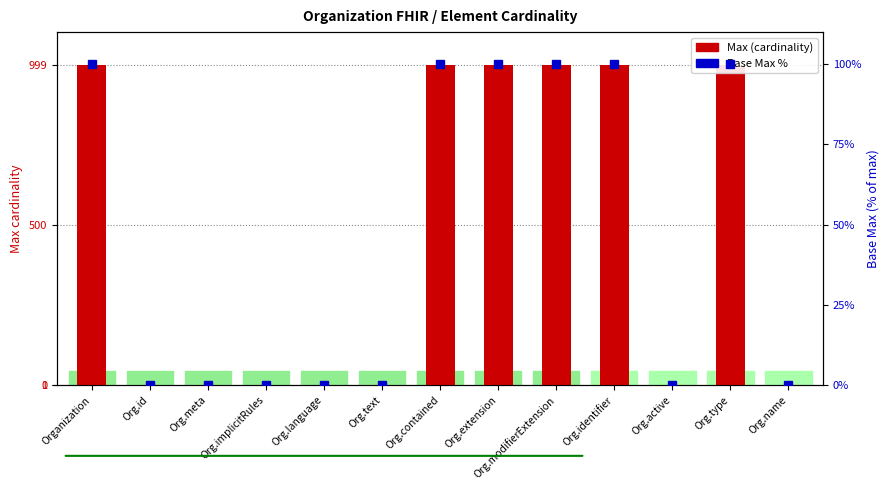

What is the smallest value displayed?

0.1